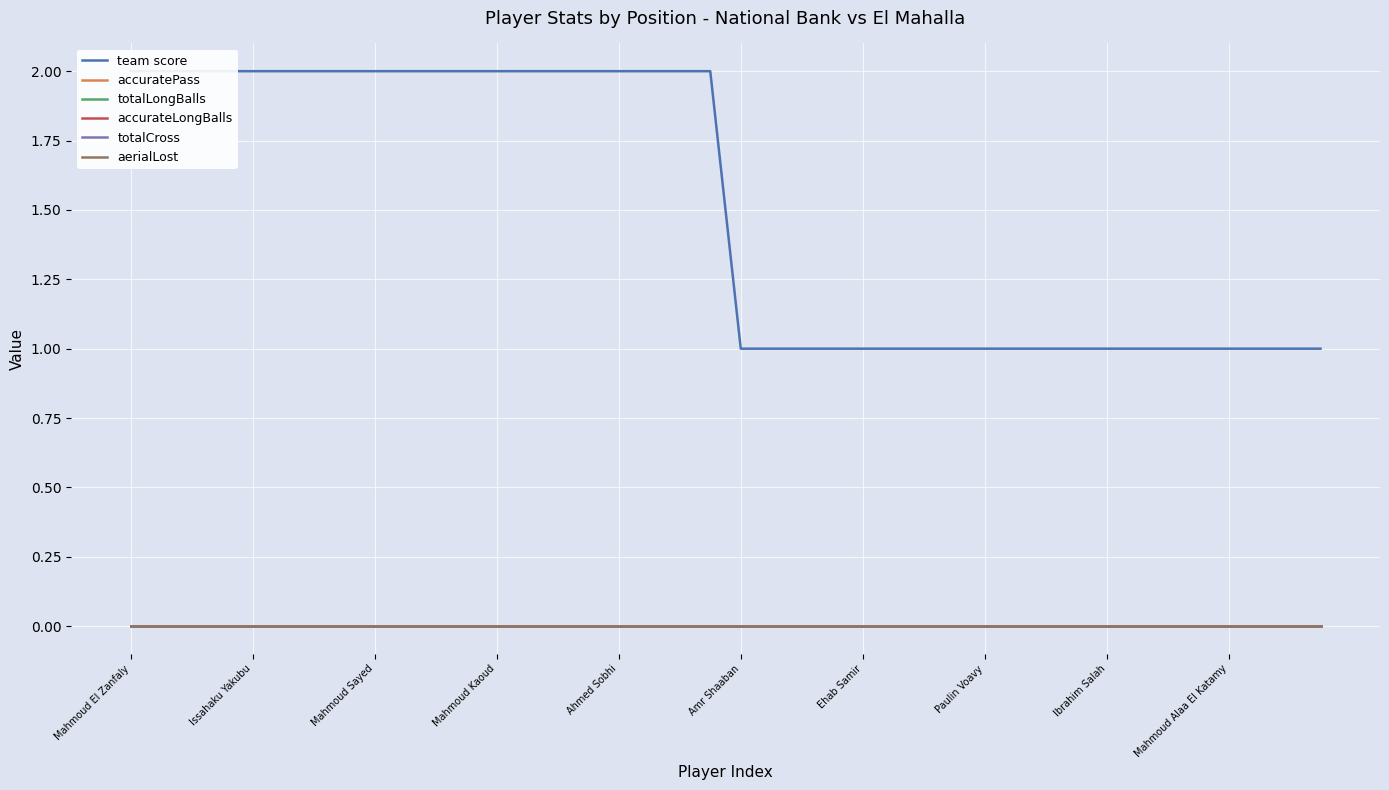

True or false: aerialLost and accuratePass cross at least once.

False